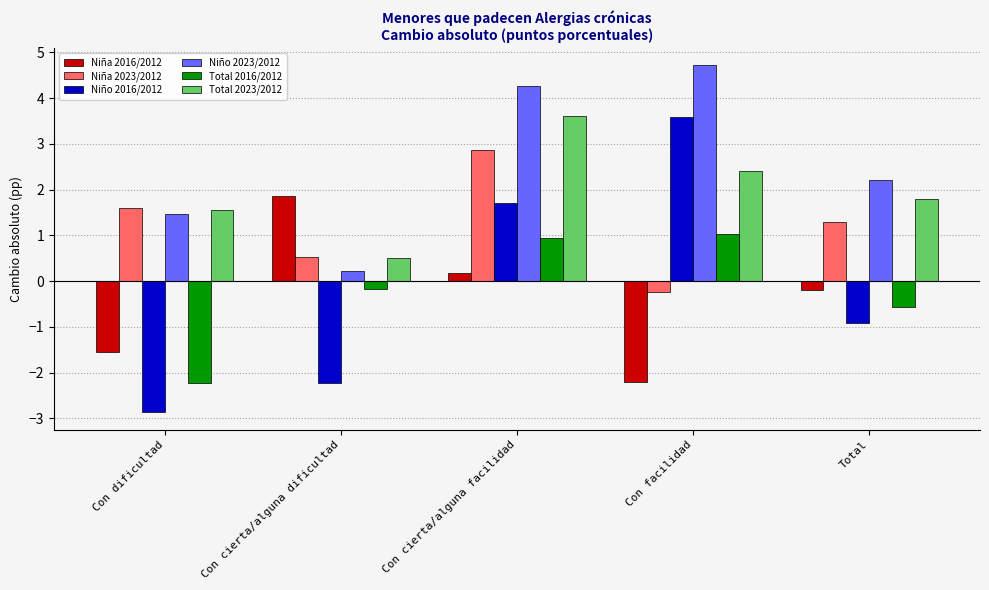

What is the label of the 4th bar from the right?

Con cierta/alguna dificultad